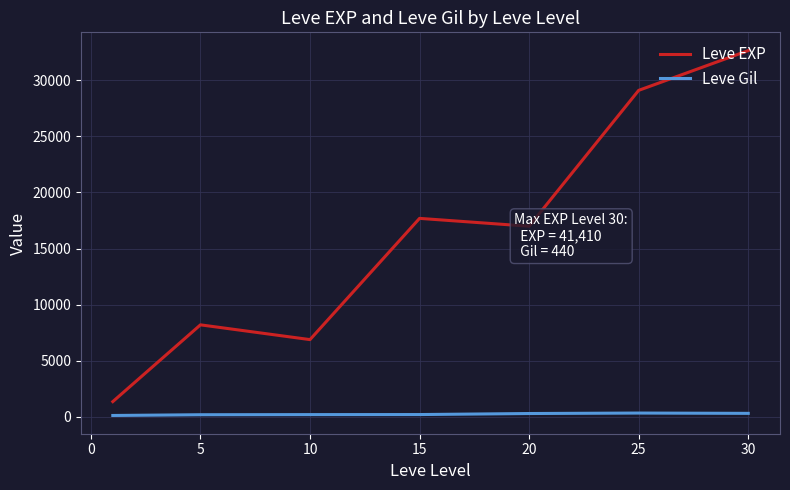

Which series has the largest range (max minus min)?

Leve EXP